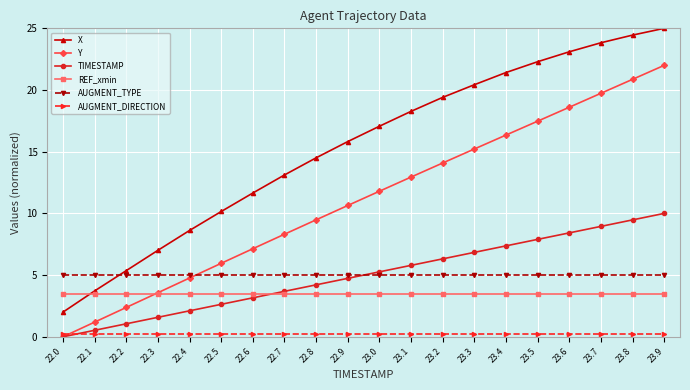

True or false: Y and X cross at least once.

False